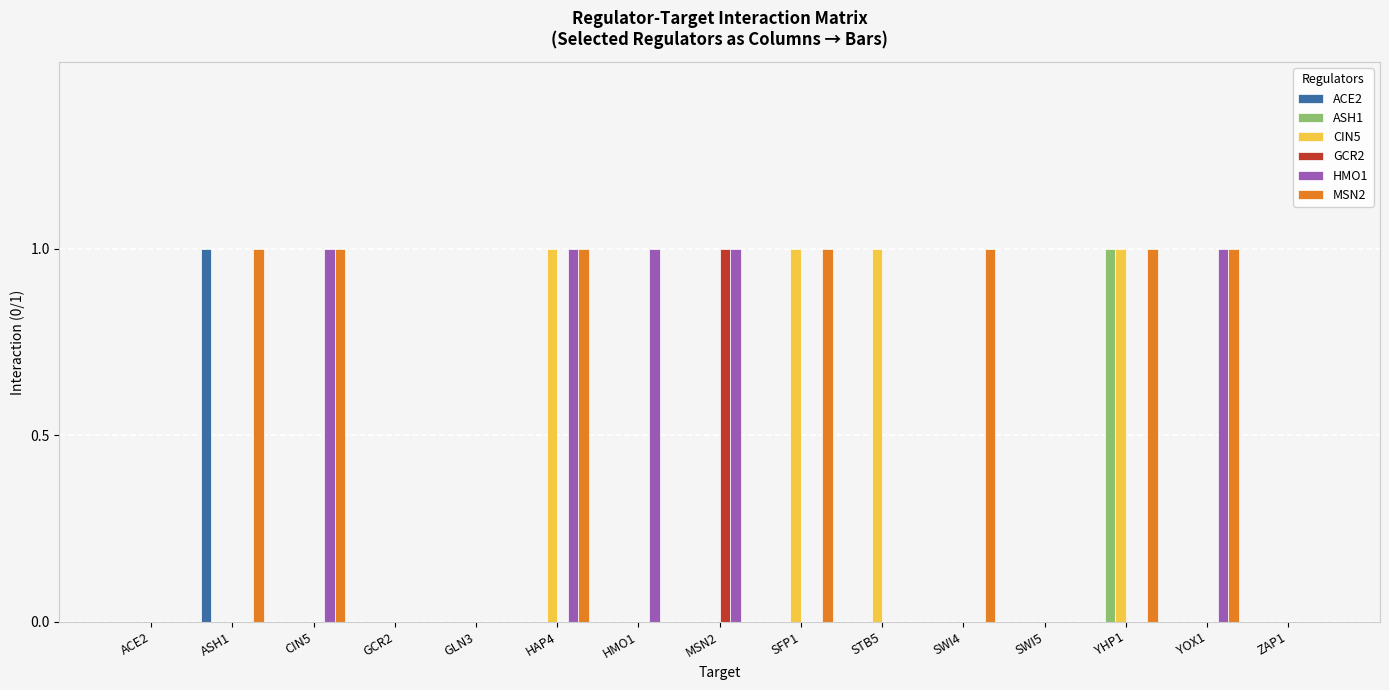

What are all the series names shown in the legend?

ACE2, ASH1, CIN5, GCR2, HMO1, MSN2